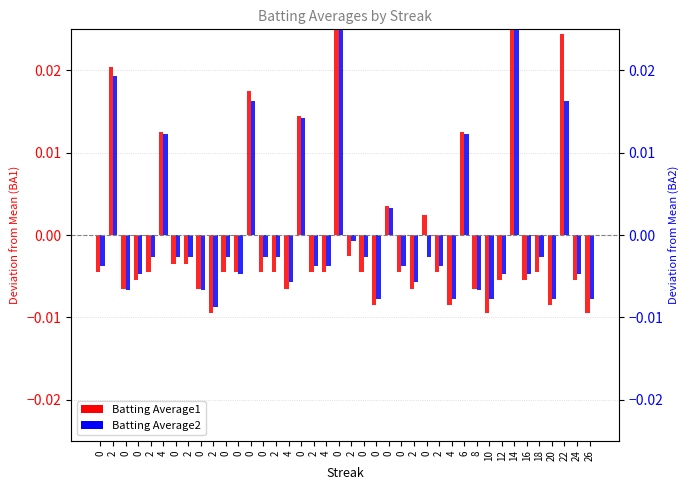

At how many categories does at least one series exceed 0?

10